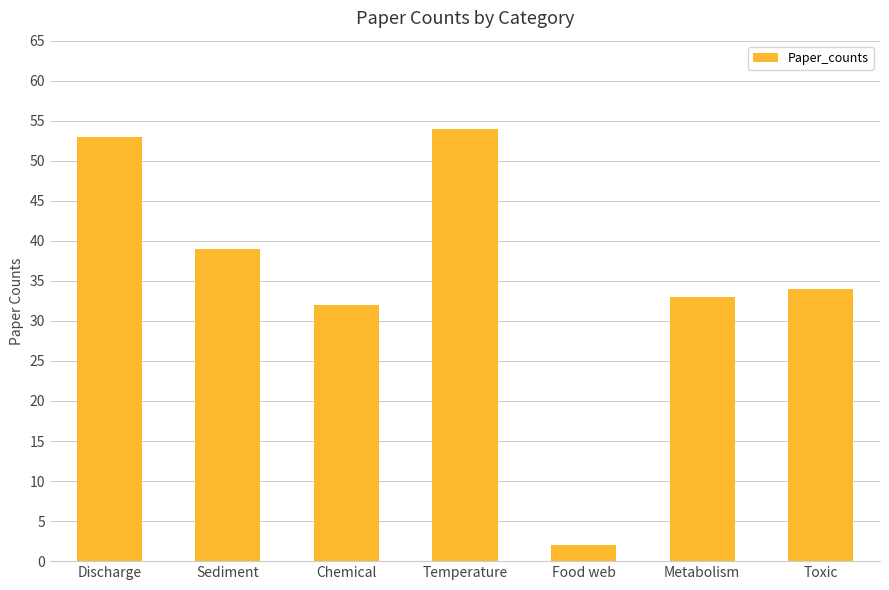

Which category has the lowest value across all series?

Food web